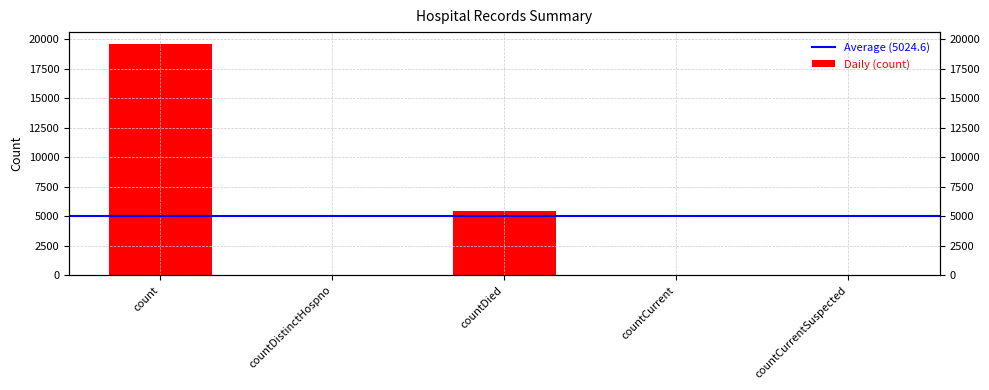

What is the label of the 4th bar from the right?

countDistinctHospno